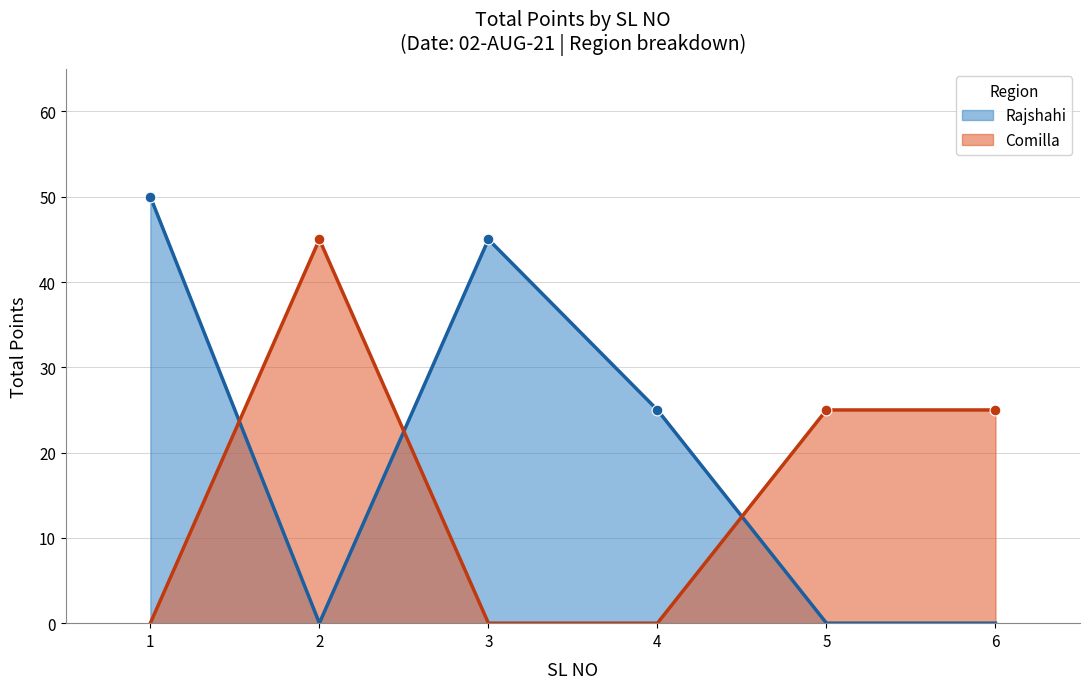

What is the change in value from 1 to 3?

-5